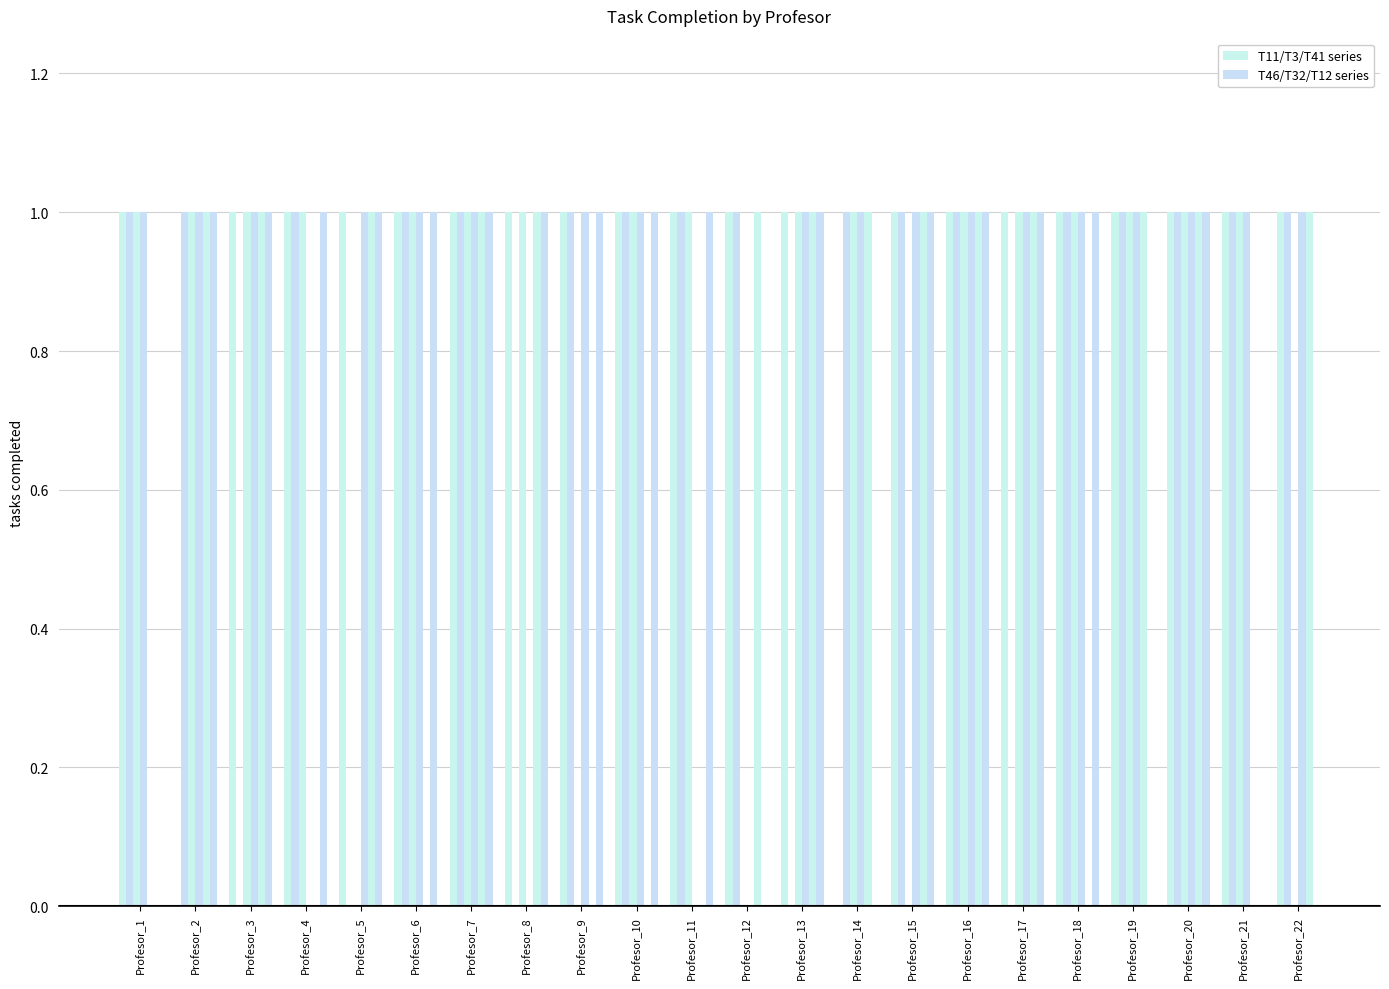

Count the number of data series in this chart.

6